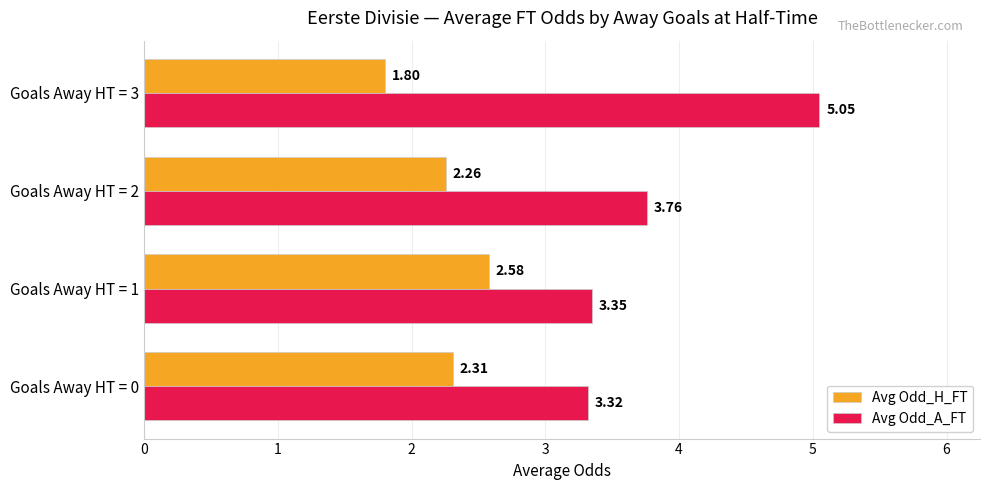

Which series has the largest total across all categories?

Avg Odd_A_FT